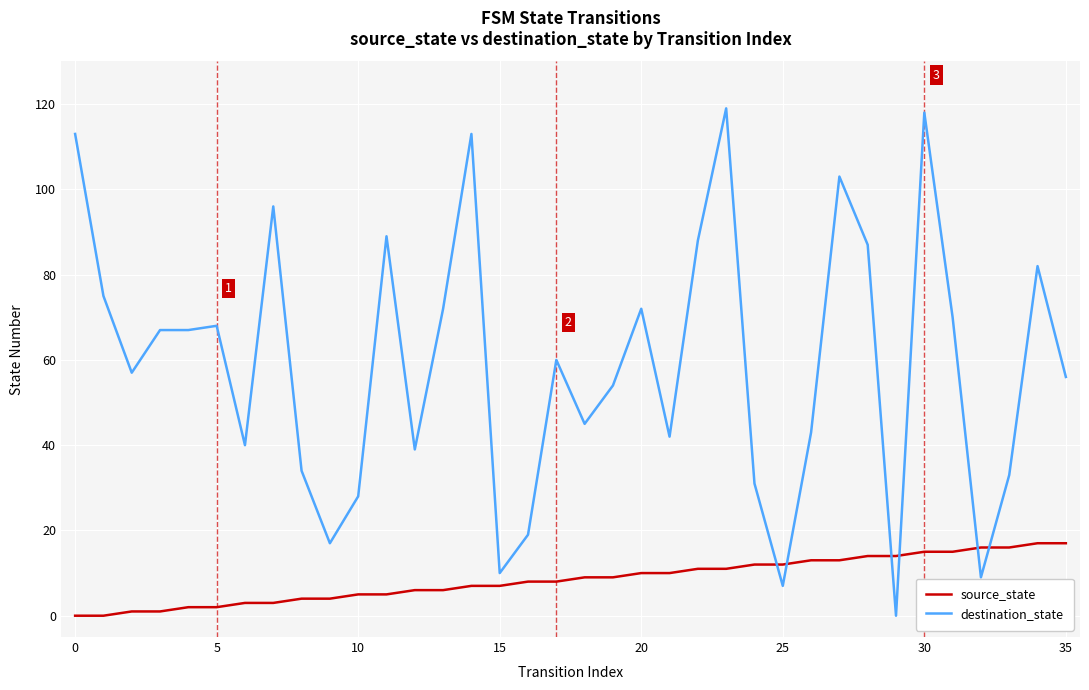

List the series in order of their overall mean, highest first.

destination_state, source_state